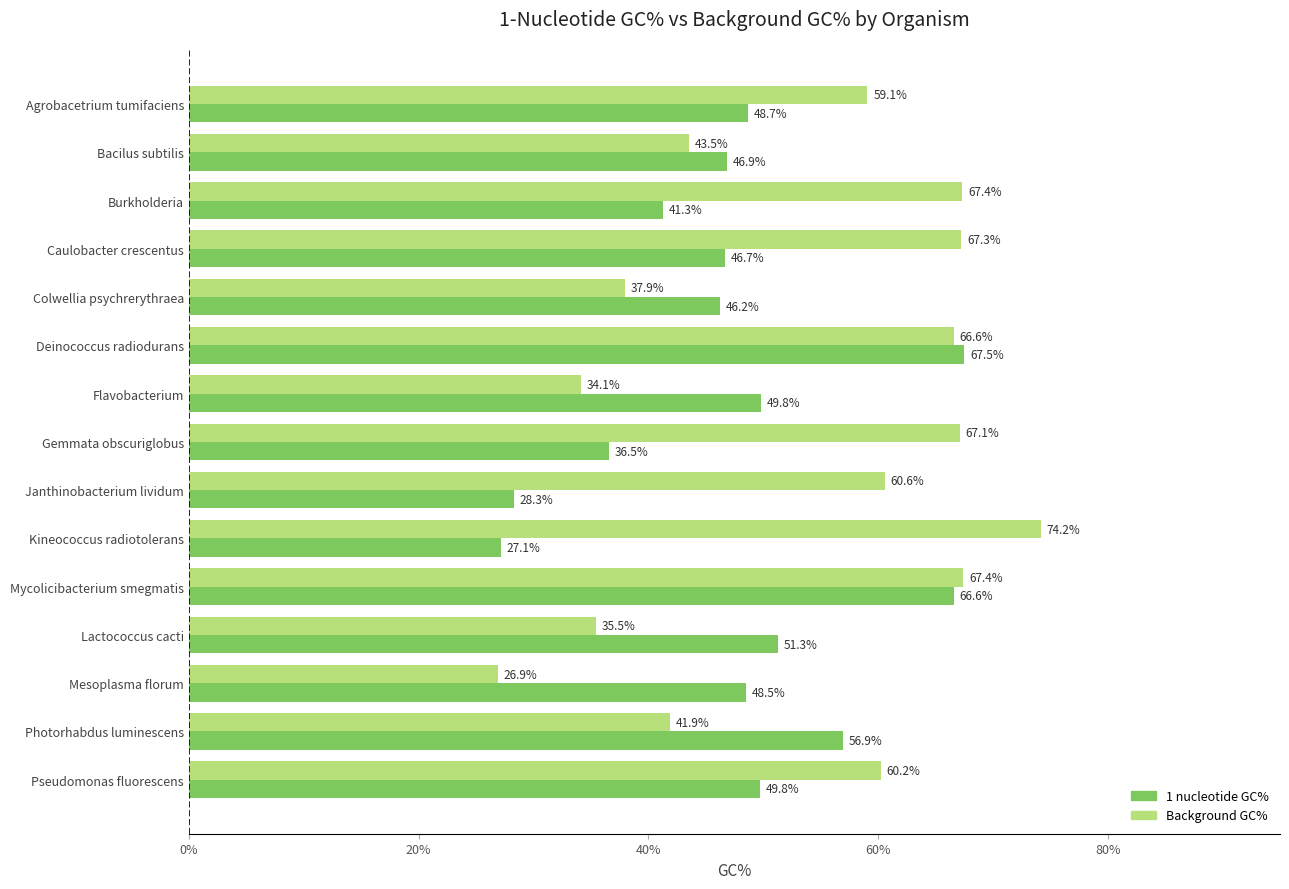

What is the minimum value shown in the chart?

26.9